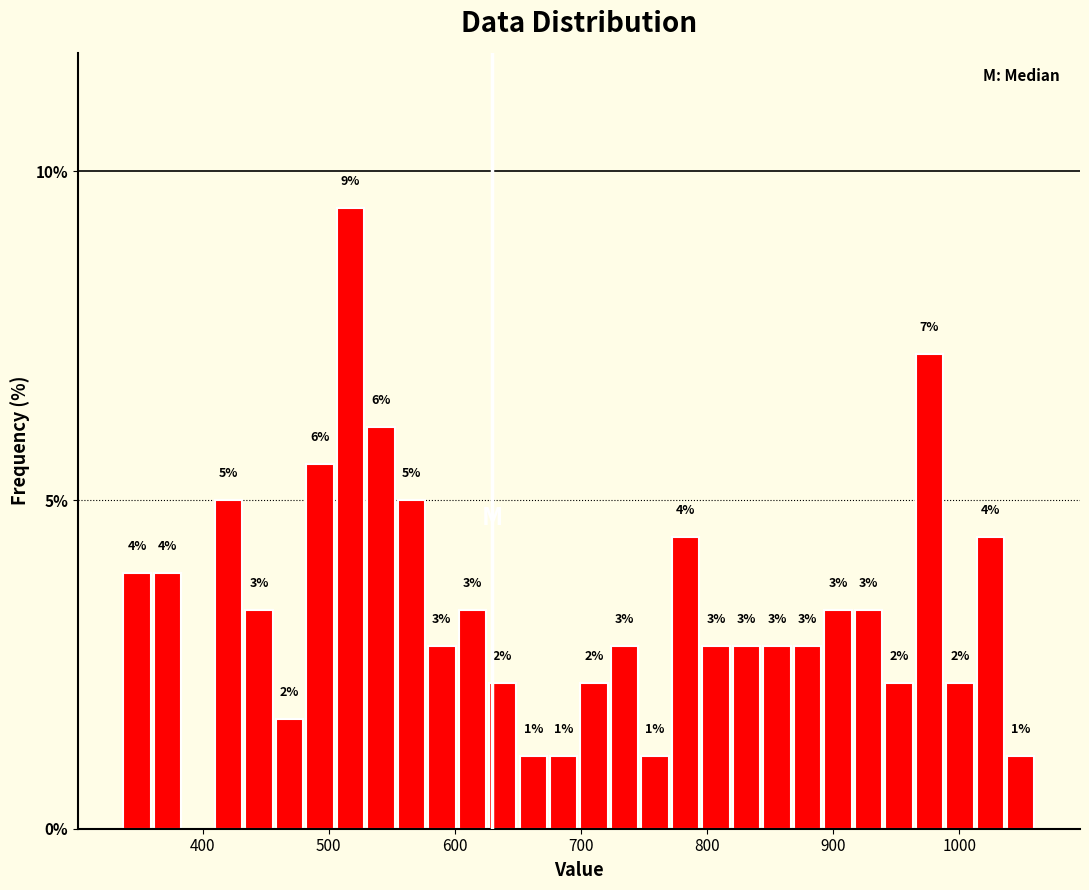

Around what value on the x-axis is the tallest bar? Give the approximate position of its centre, as read against the axis.

520